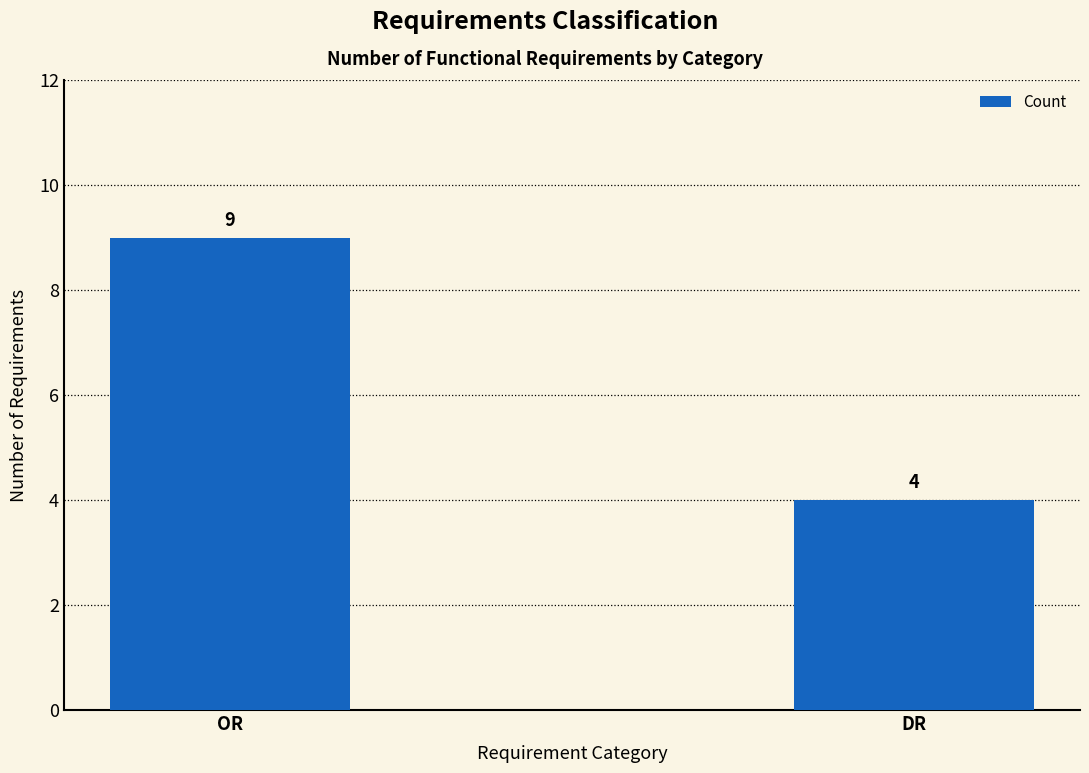

Rank the categories by value from lowest to highest.

DR, OR